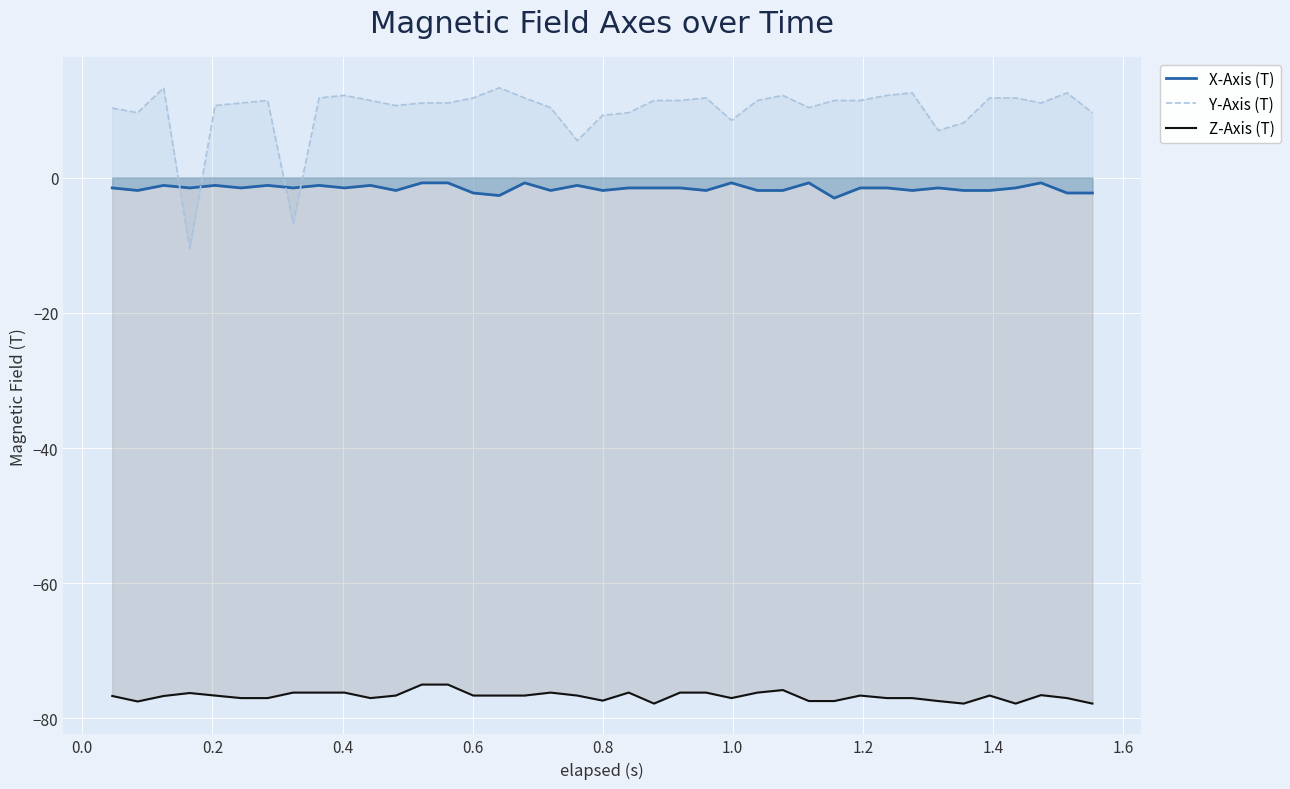

Which series has the largest range (max minus min)?

Y-Axis (T)